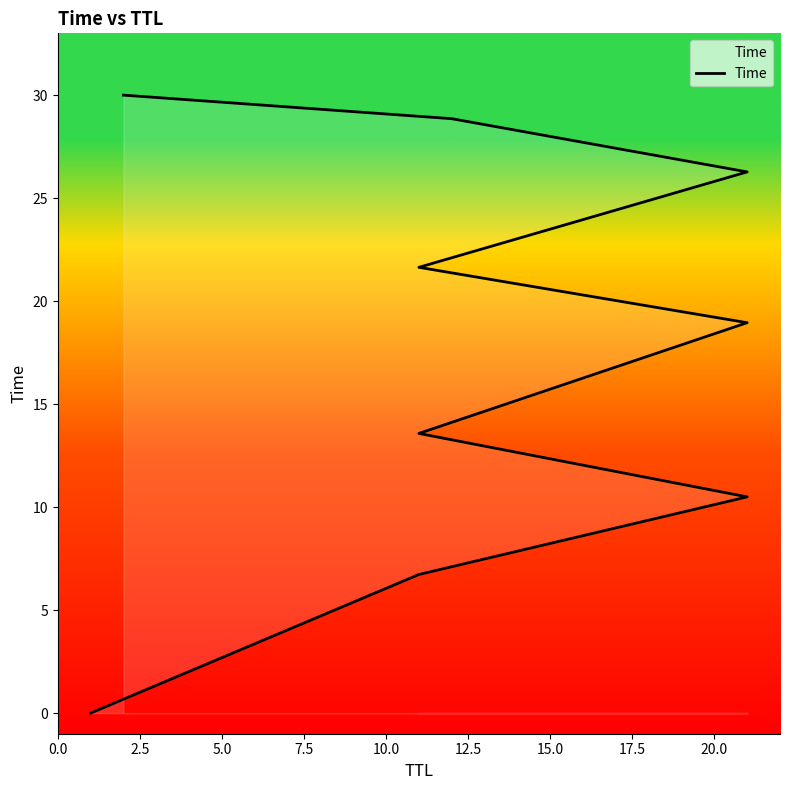

Is it true that the value at 12.5 is 11.6?

False